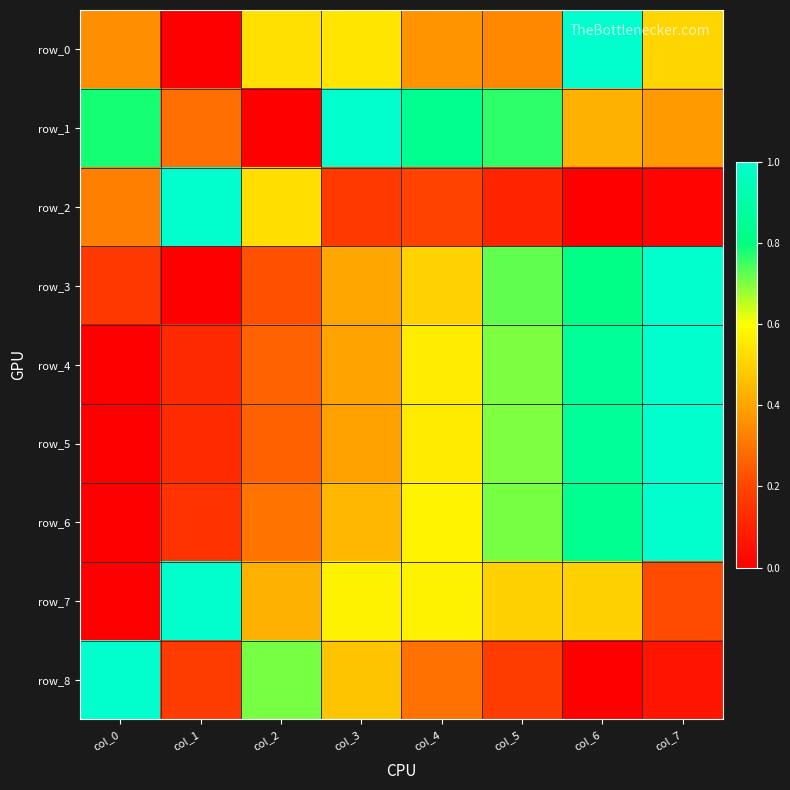

What is the total value across all series at col_2?

3.2